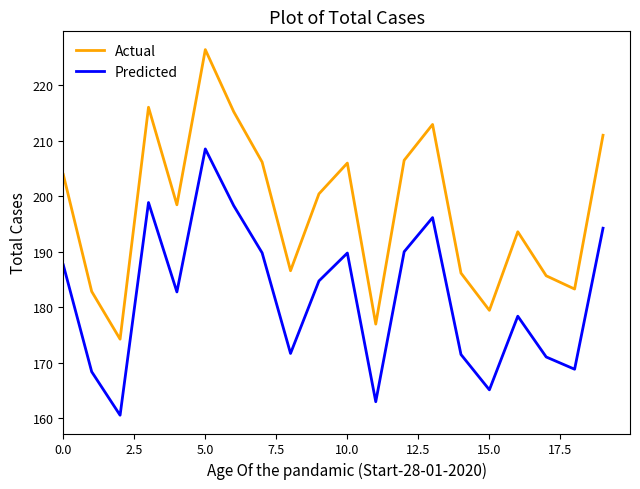

True or false: Actual and Predicted intersect in this chart.

False